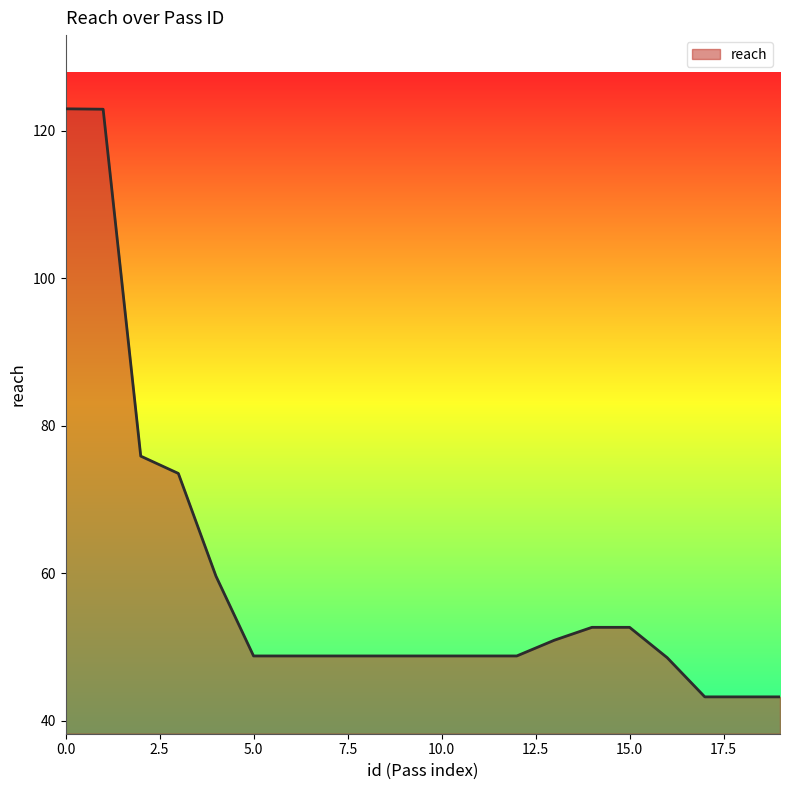

What is the smallest value displayed?

43.2